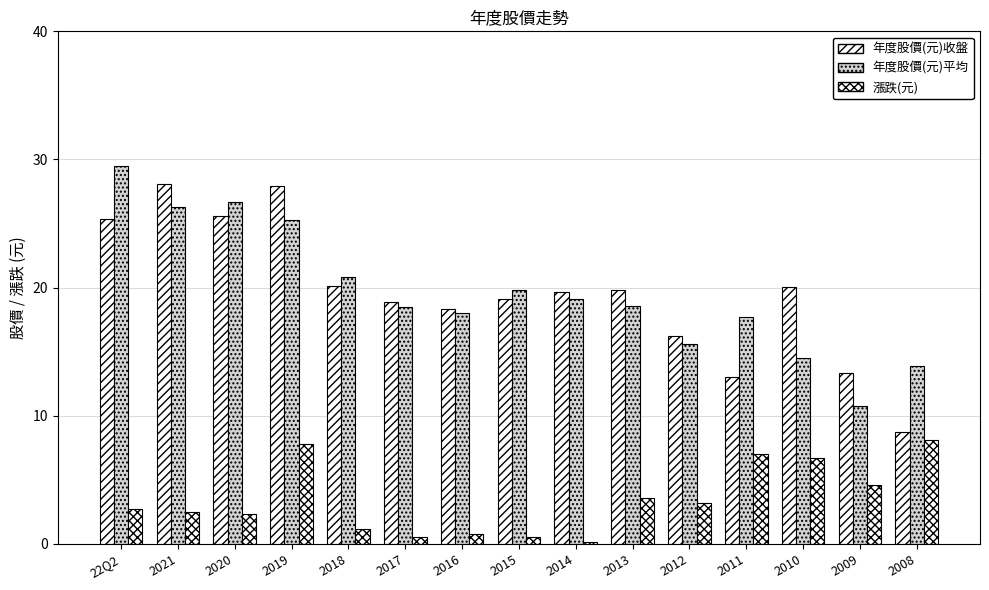

Reading left to right, what are all the values shown in this chart?

年度股價(元)收盤: 25.4	28.1	25.6	27.9	20.1	18.9	18.4	19.1	19.6	19.8	16.2	13.1	20.1	13.3	8.7
年度股價(元)平均: 29.5	26.3	26.7	25.3	20.8	18.5	18.0	19.8	19.1	18.6	15.6	17.7	14.5	10.8	13.9
漲跌(元): 2.7	2.5	2.4	7.8	1.2	0.6	0.8	0.5	0.1	3.5	3.2	7.0	6.7	4.6	8.1